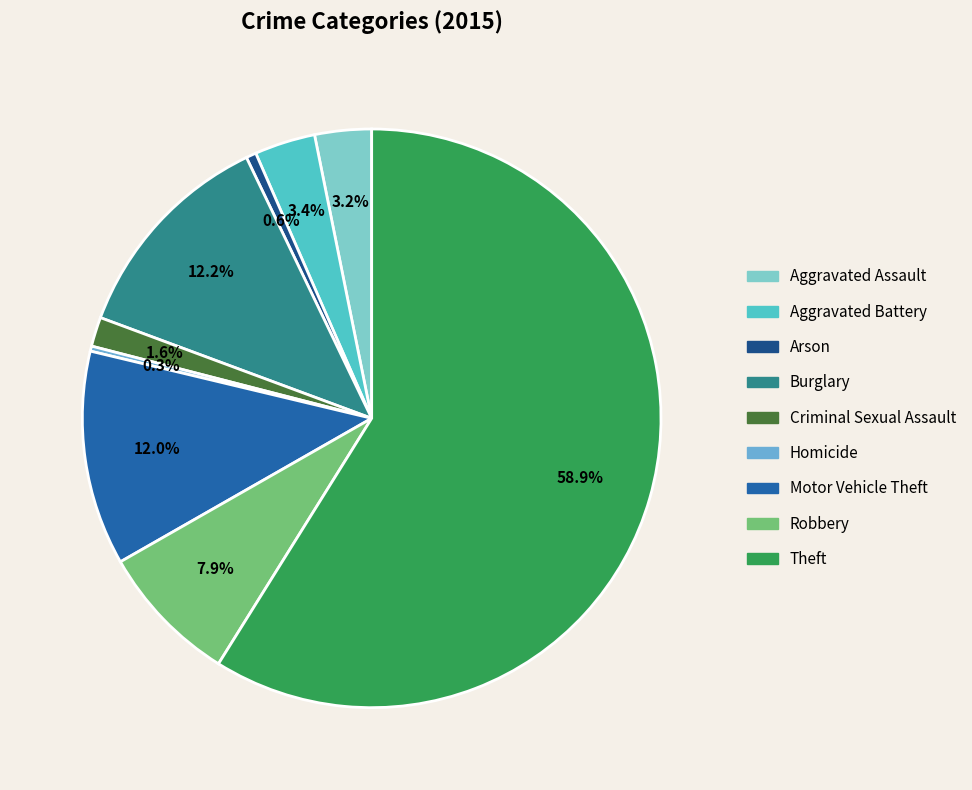

The Robbery slice represents 8% of the pie. True or false?

True